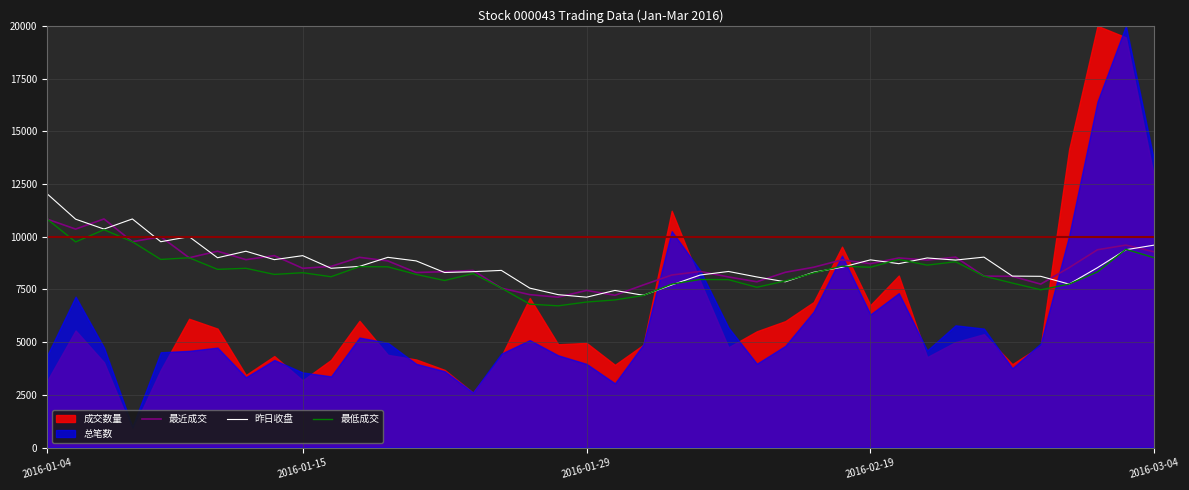

The value of 最近成交 at 2016-01-15 is 8500.0. True or false?

True